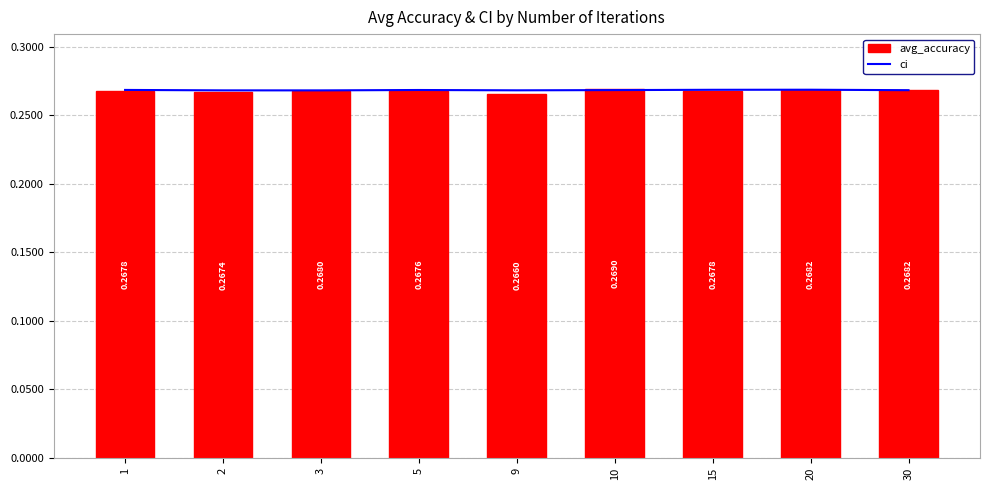

List the series in order of their peak value, highest first.

avg_accuracy, ci